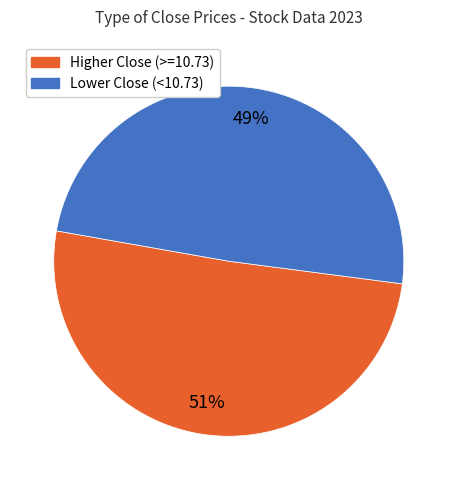

Is there a majority slice in this chart?

Yes